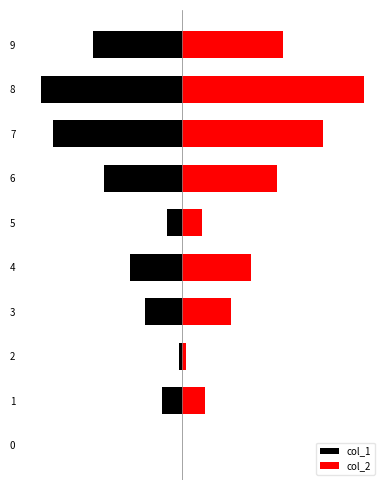

What is the minimum value for col_1?

-712000